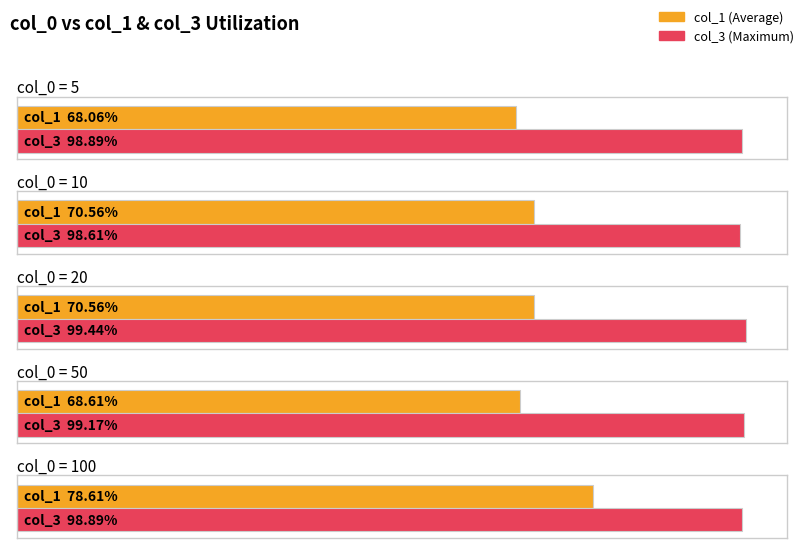

What is the average value of the col_3 series?

1.0